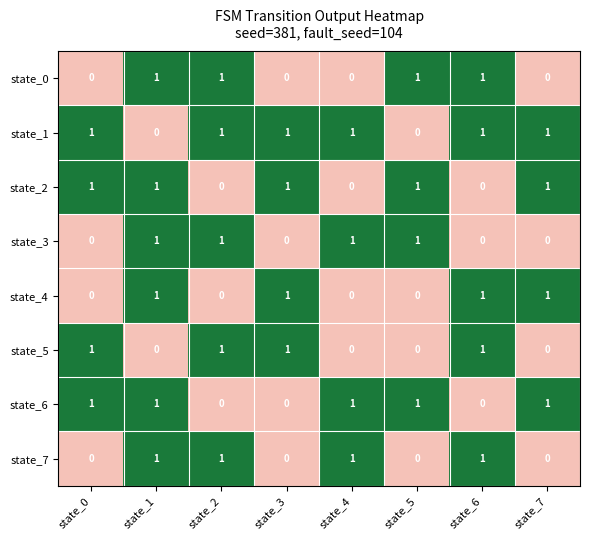

What is the sum of all state_2 values?

5